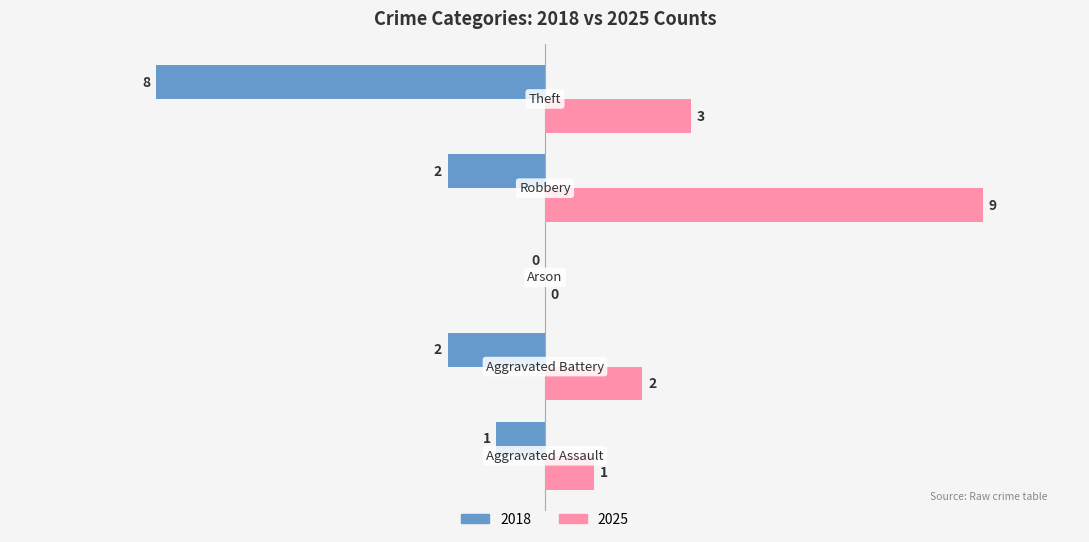

Which series has the largest total across all categories?

2025